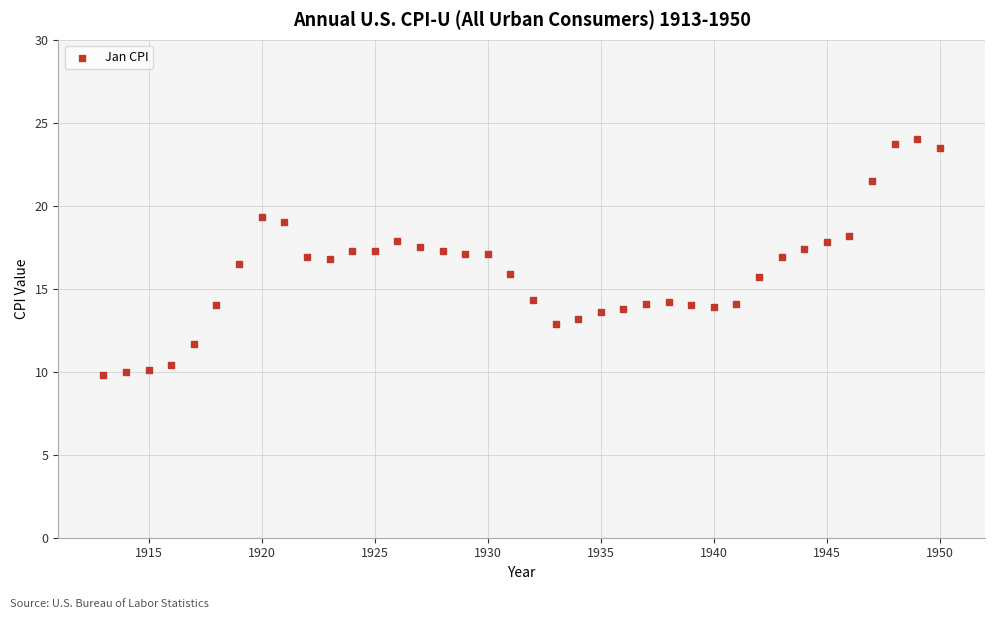

What is the range of X values (max minus min)?

37.0